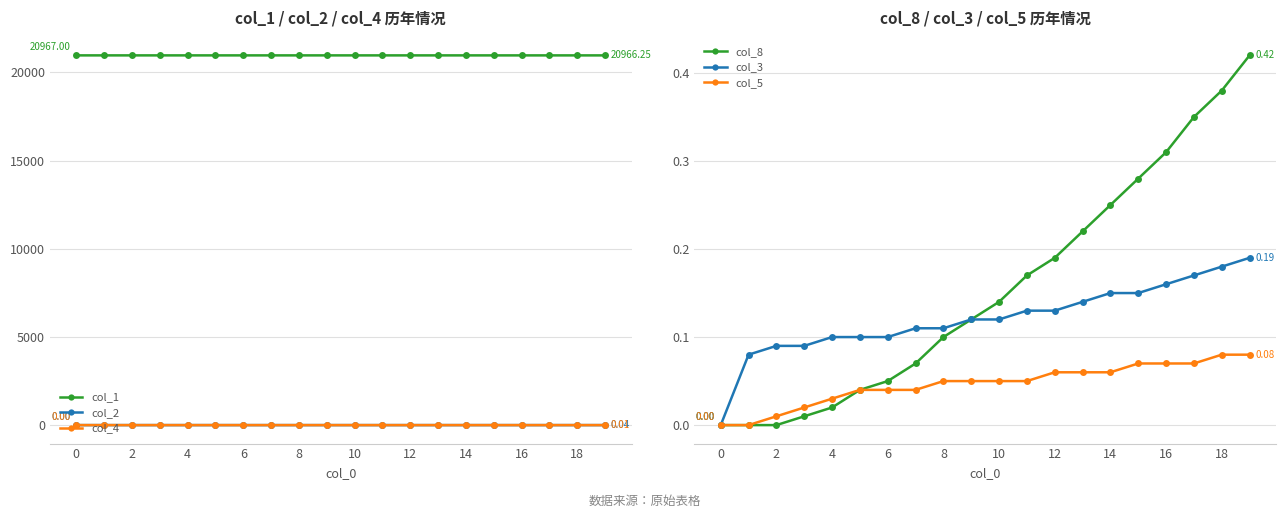

At how many categories does at least one series exceed 19381?

20